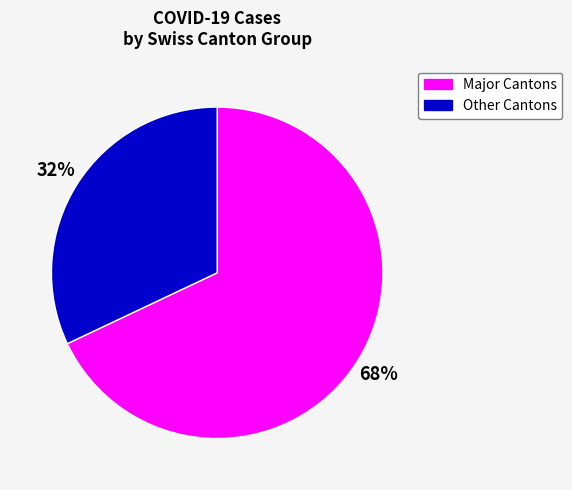

How many slices are in this pie chart?

2